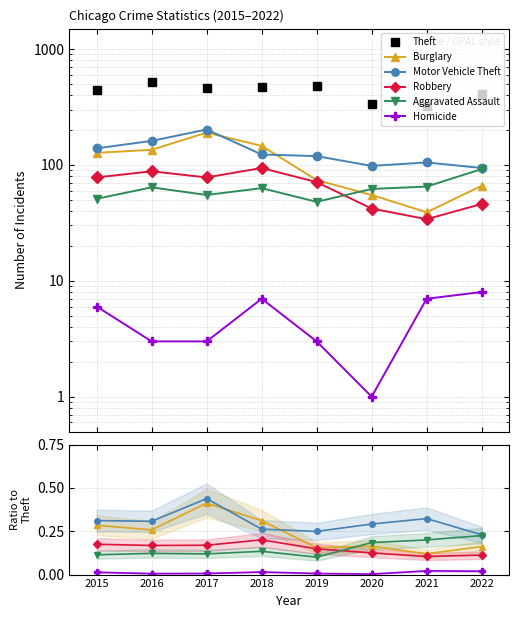

True or false: Homicide and Motor Vehicle Theft cross at least once.

False